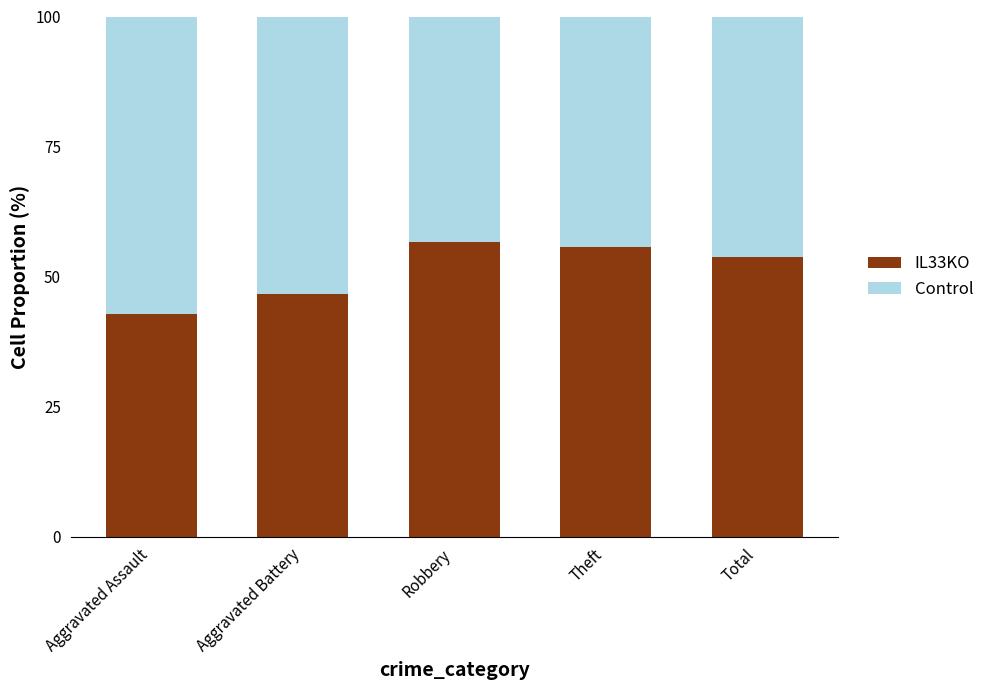

What is the difference between the maximum and minimum values in the IL33KO series?

13.8